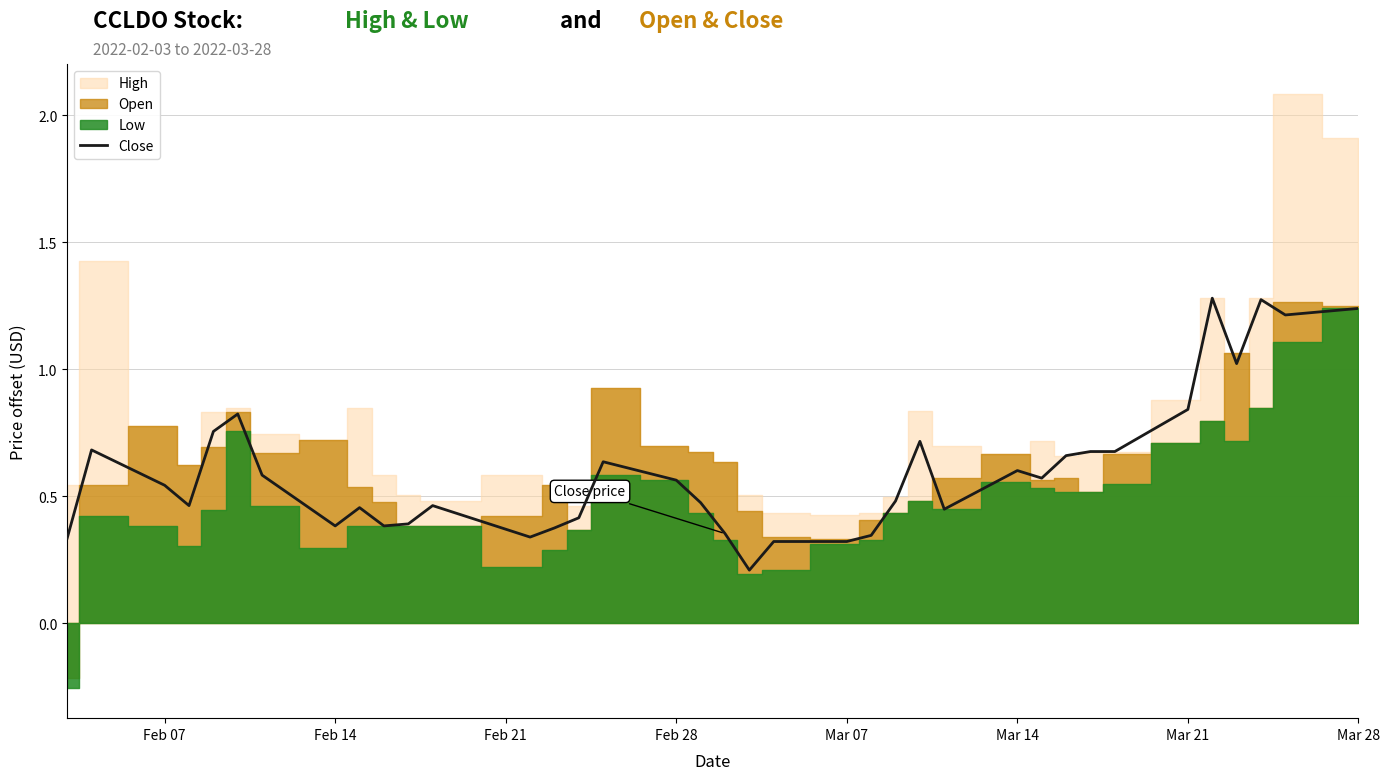

How many interior local valleys (lower than both neighbors) does the data have?

9